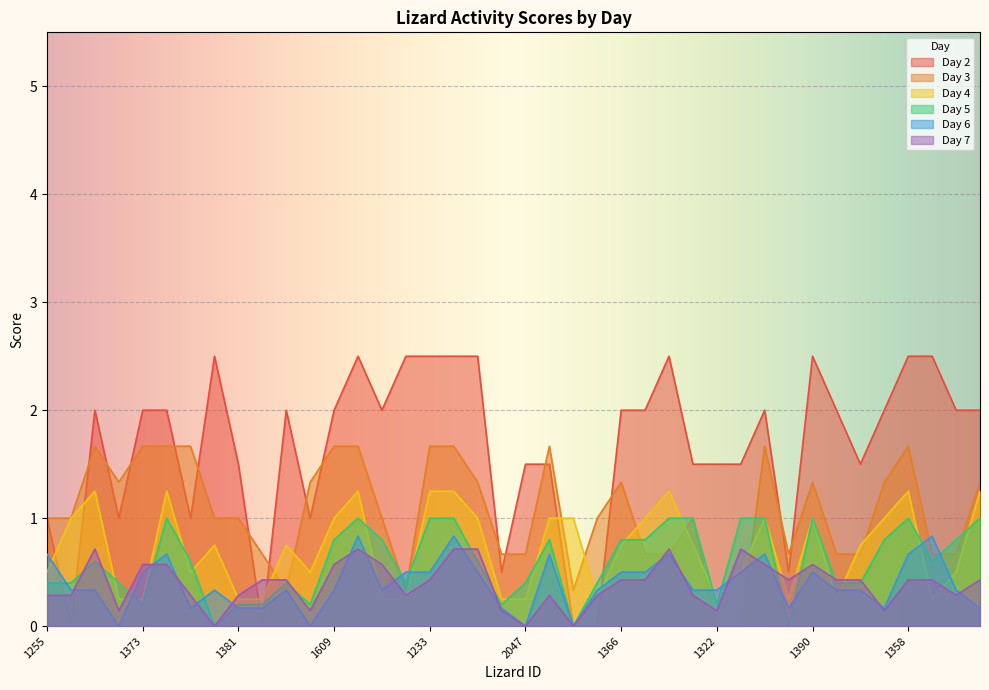

True or false: Day 5 has more than 1 points higher than both neighbors.

True